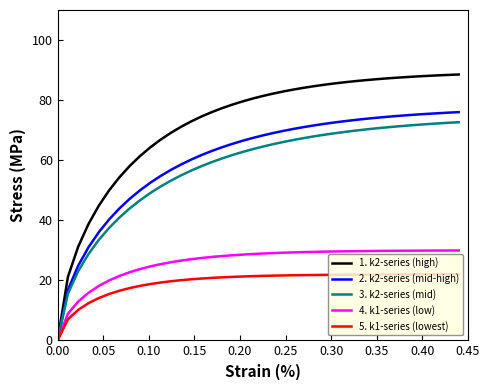

Which series has the widest spread of values?

1. k2-series (high)